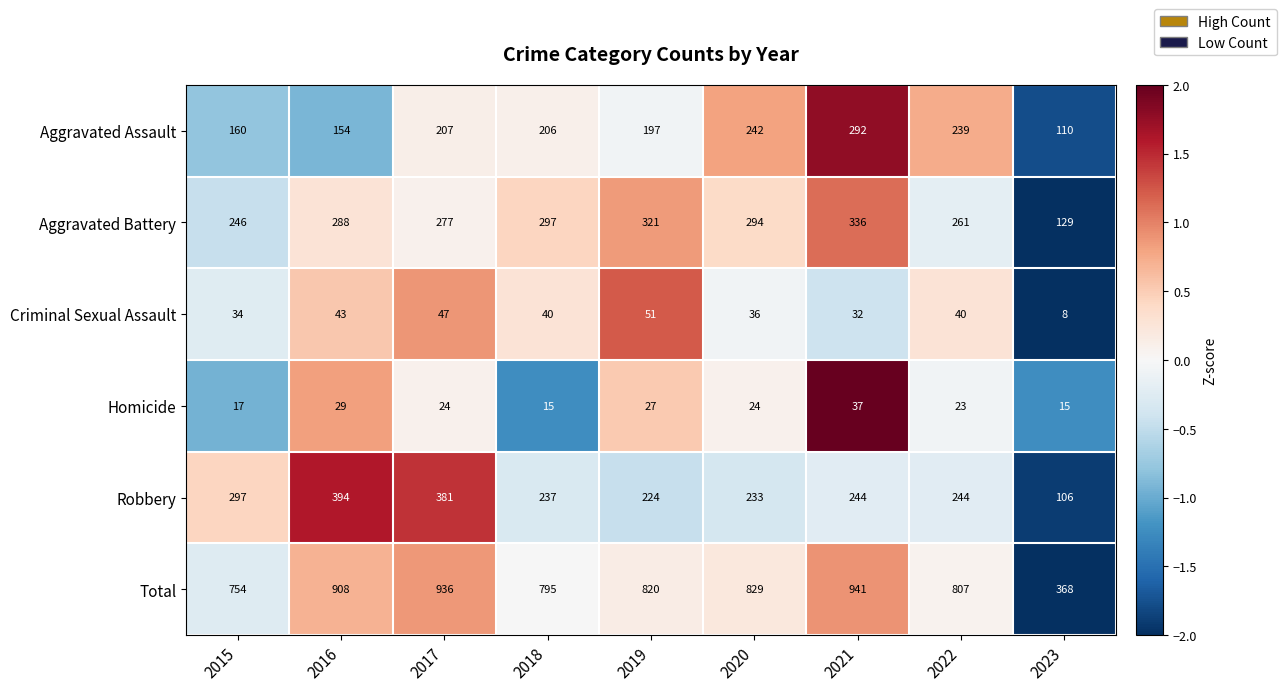

True or false: Robbery has a value of 400 at 2019.

False